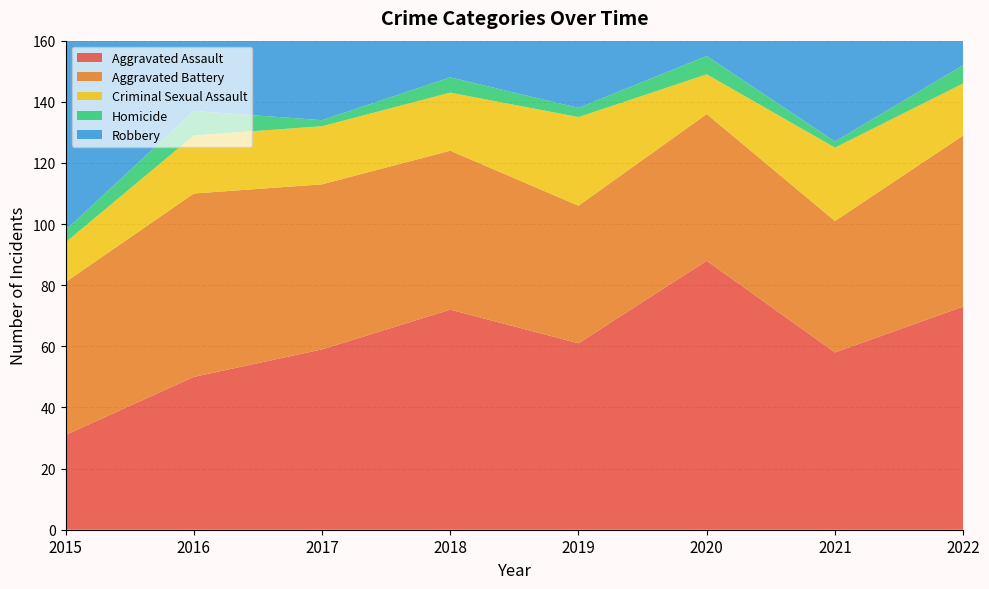

Reading left to right, extract all data points from this chart.

Aggravated Assault: 31	50	59	72	61	88	58	73
Aggravated Battery: 50	60	54	52	45	48	43	56
Criminal Sexual Assault: 13	19	19	19	29	13	24	17
Homicide: 4	8	2	5	3	6	2	6
Robbery: 87	123	115	130	89	94	95	90